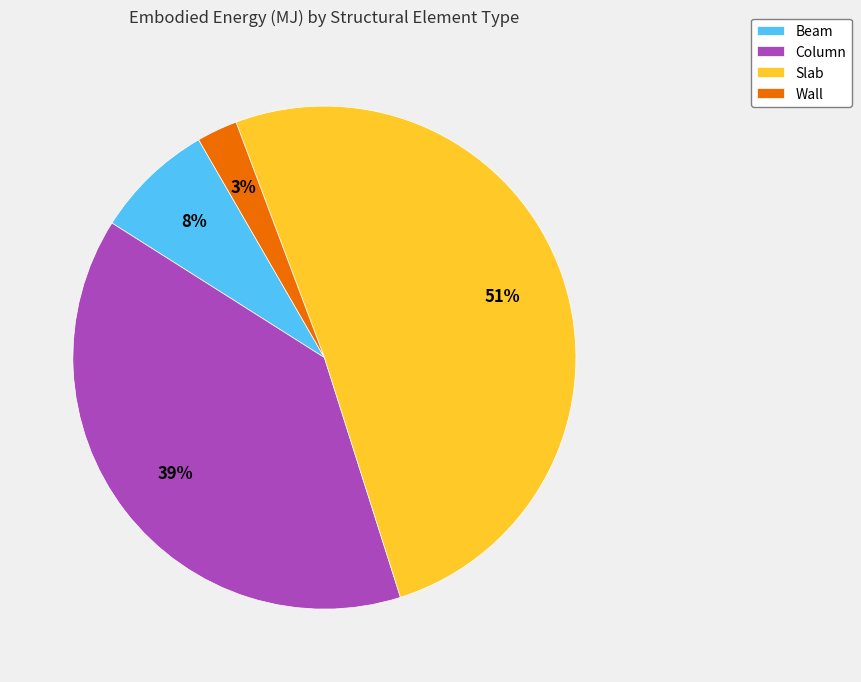

Does Slab represent more than half of the total?

Yes